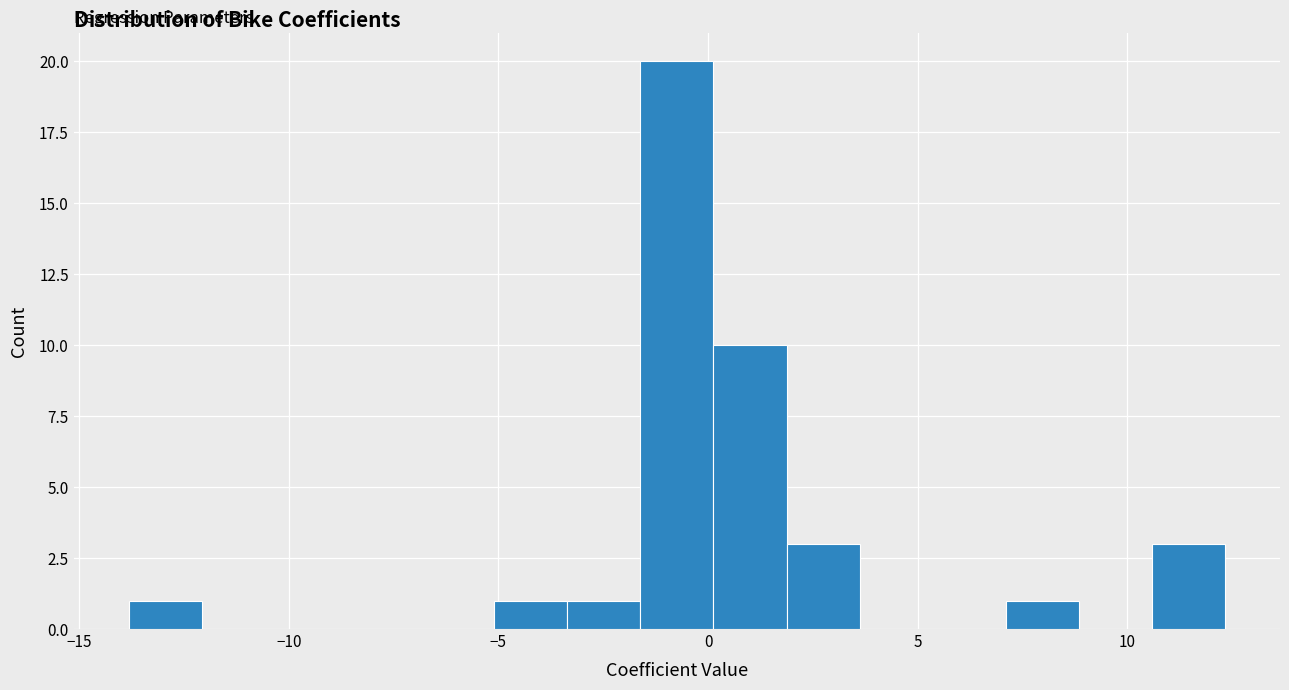

Read against the x-axis, roughly where is the centre of the tallest bar?

-0.5